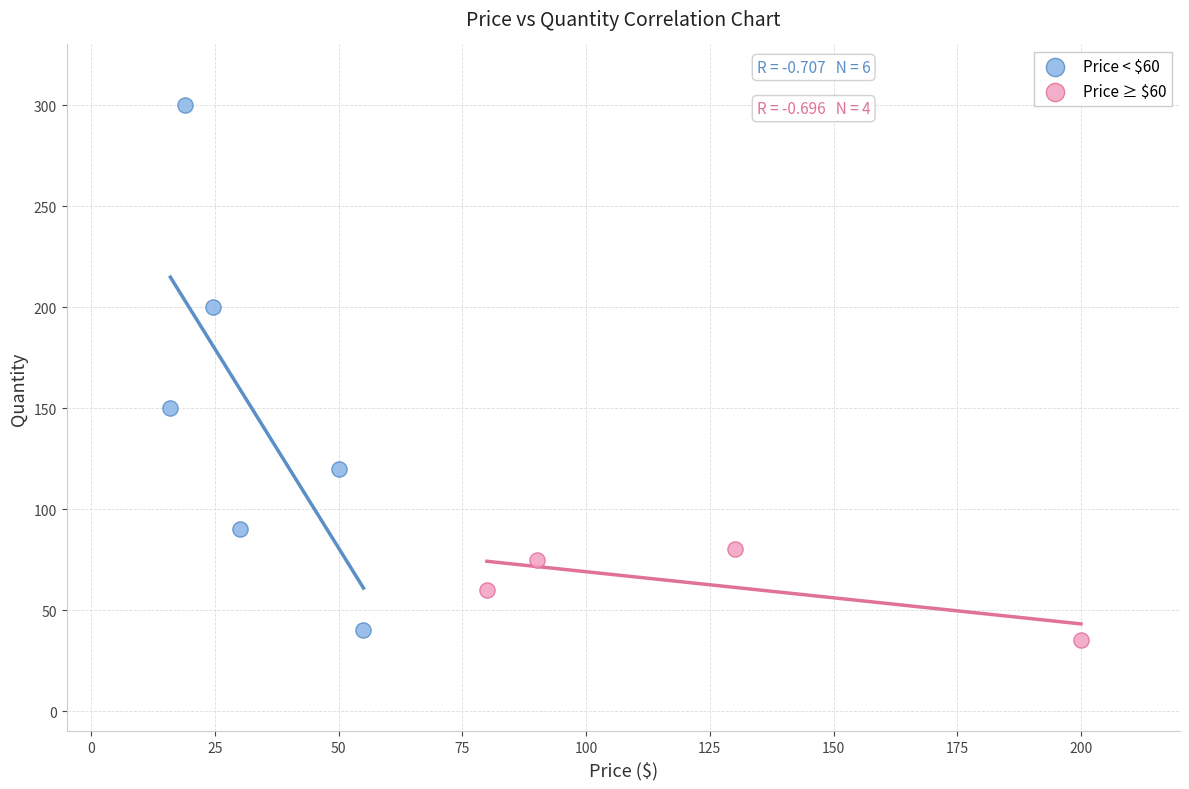

Which series contains the highest Y value?

Price < $60